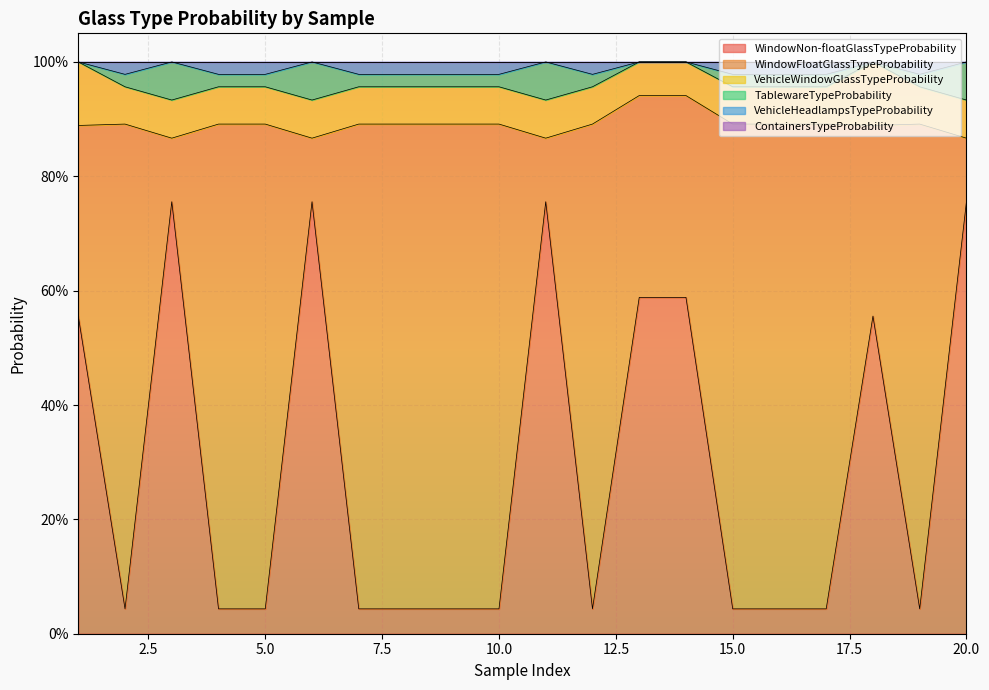

At which category does WindowFloatGlassTypeProbability reach its first local valley?

3